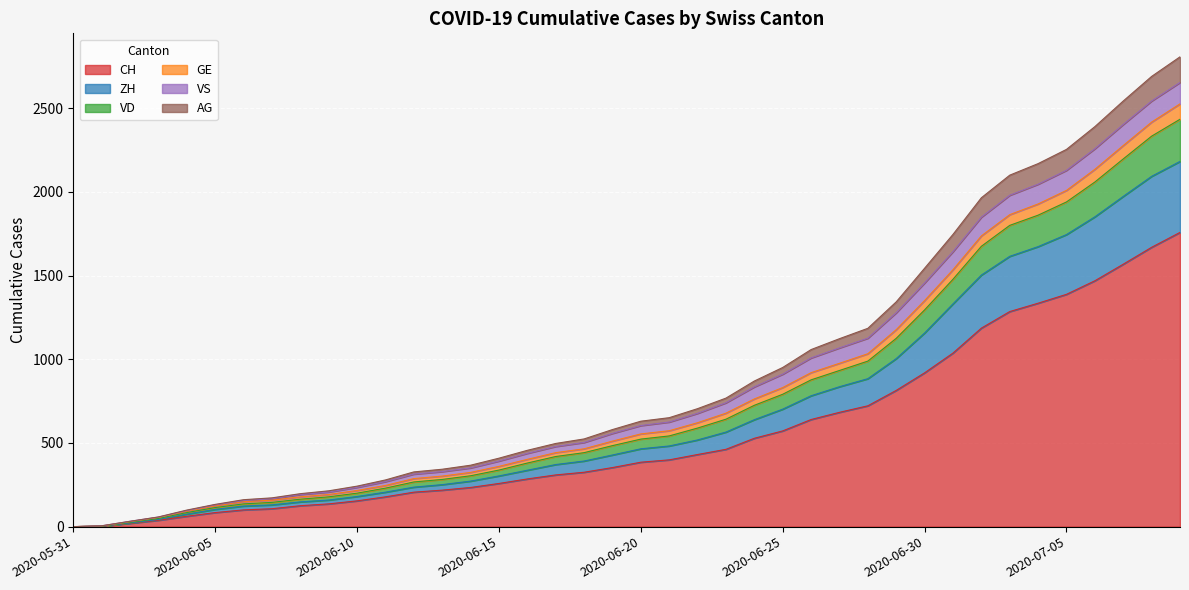

True or false: GE has more than 0 interior local peaks.

False